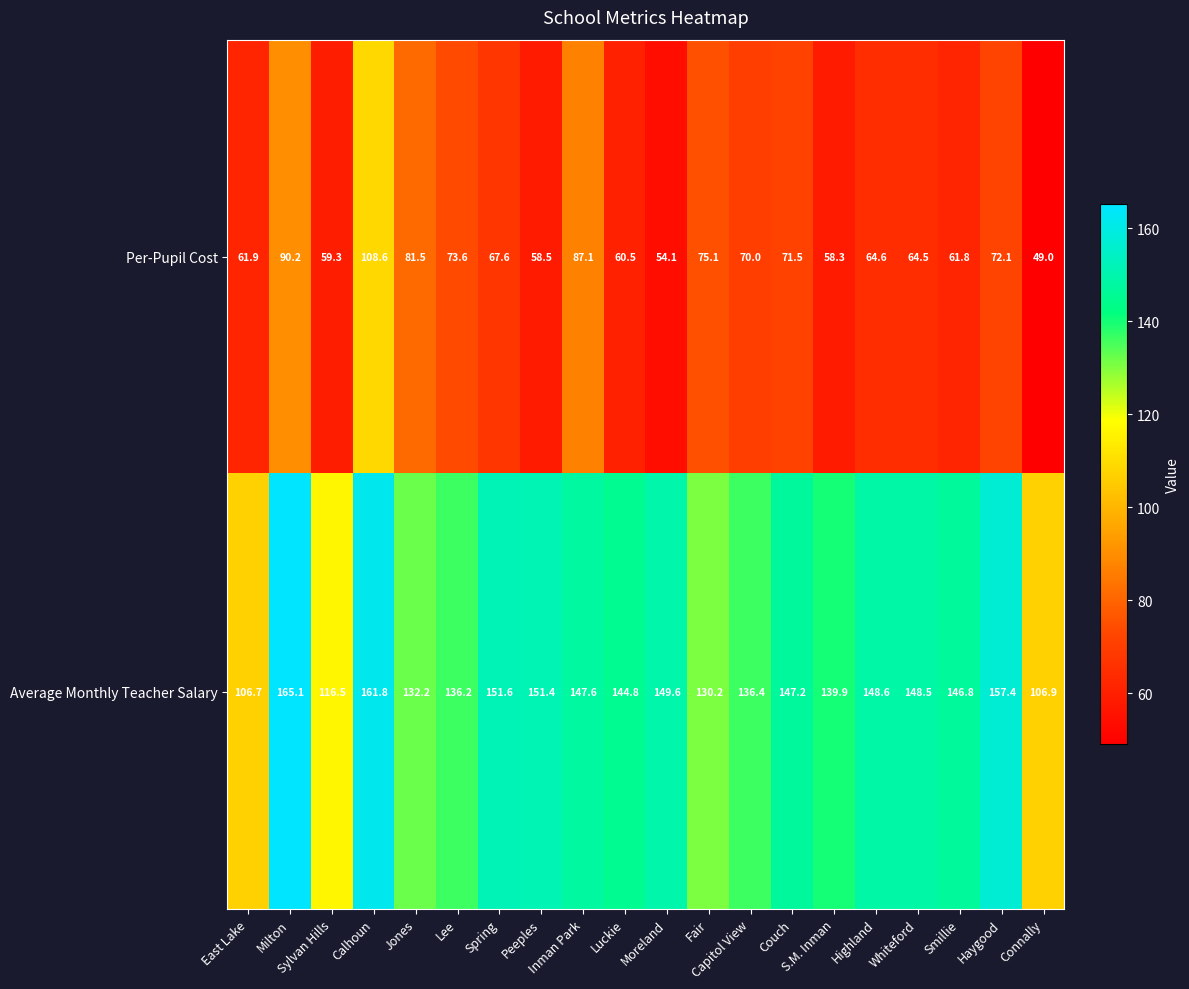

Rank the series by their maximum value, from lowest to highest.

Per-Pupil Cost, Average Monthly Teacher Salary